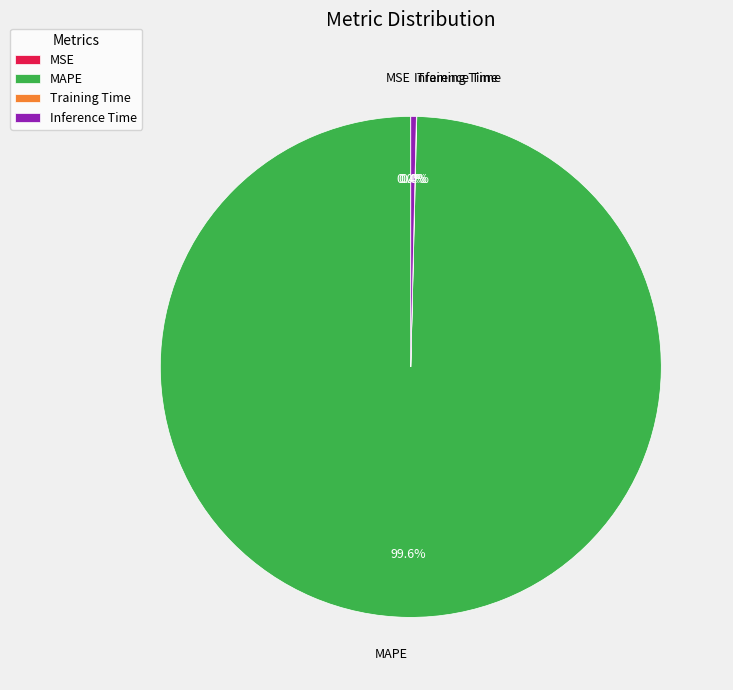

To the nearest percent, what is the difference between the MAPE and Inference Time slice percentages?

99%